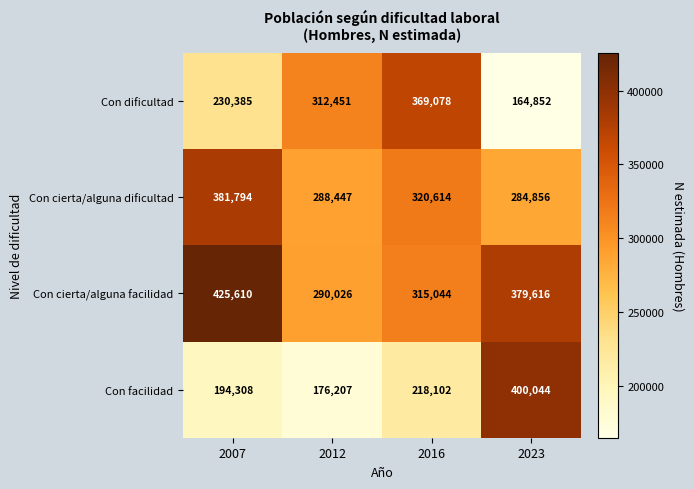

At which label does Con cierta/alguna facilidad first exceed 379616?

2007